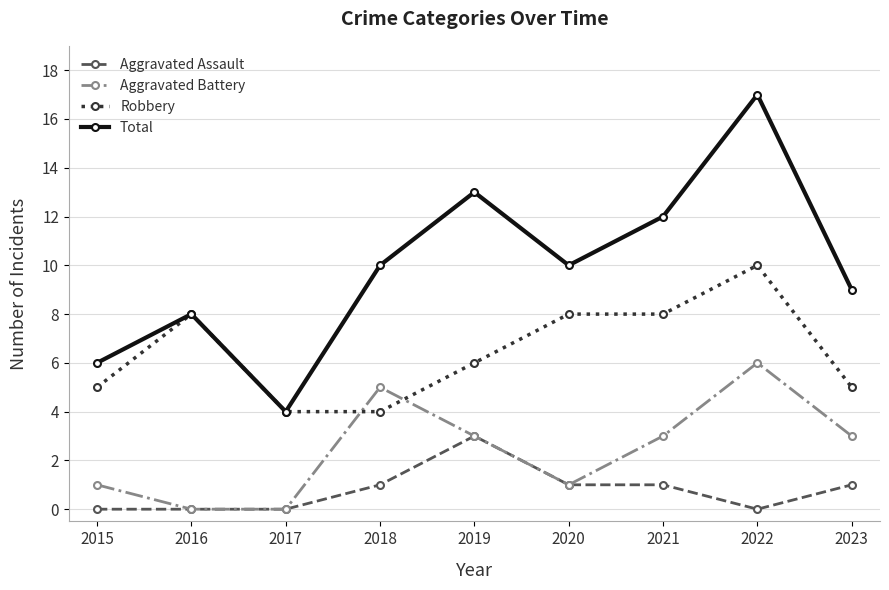

Where is the first local minimum for Total?

2017